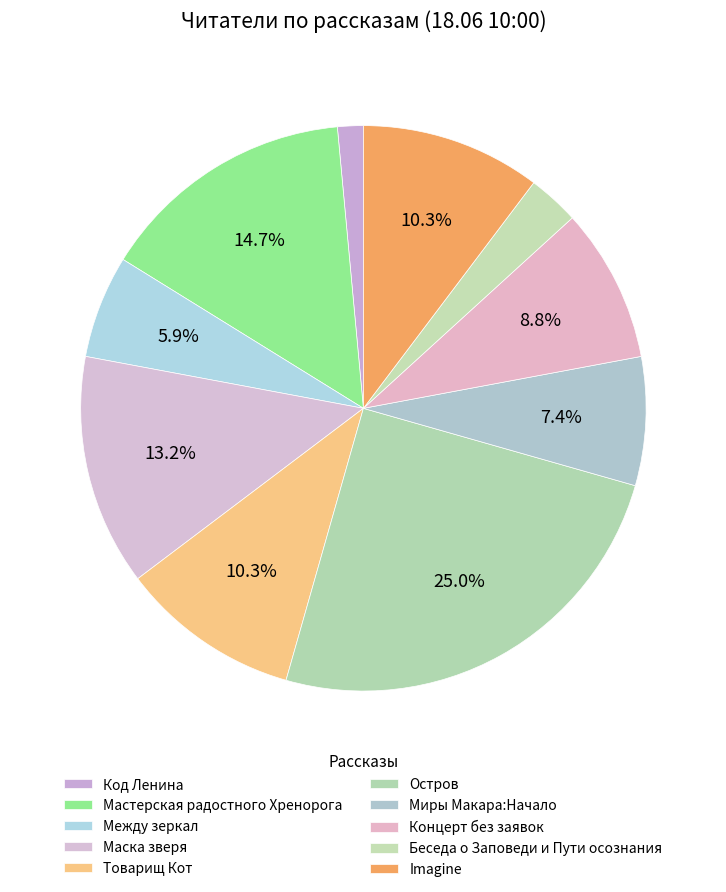

Which category has the smallest portion of the pie?

Код Ленина